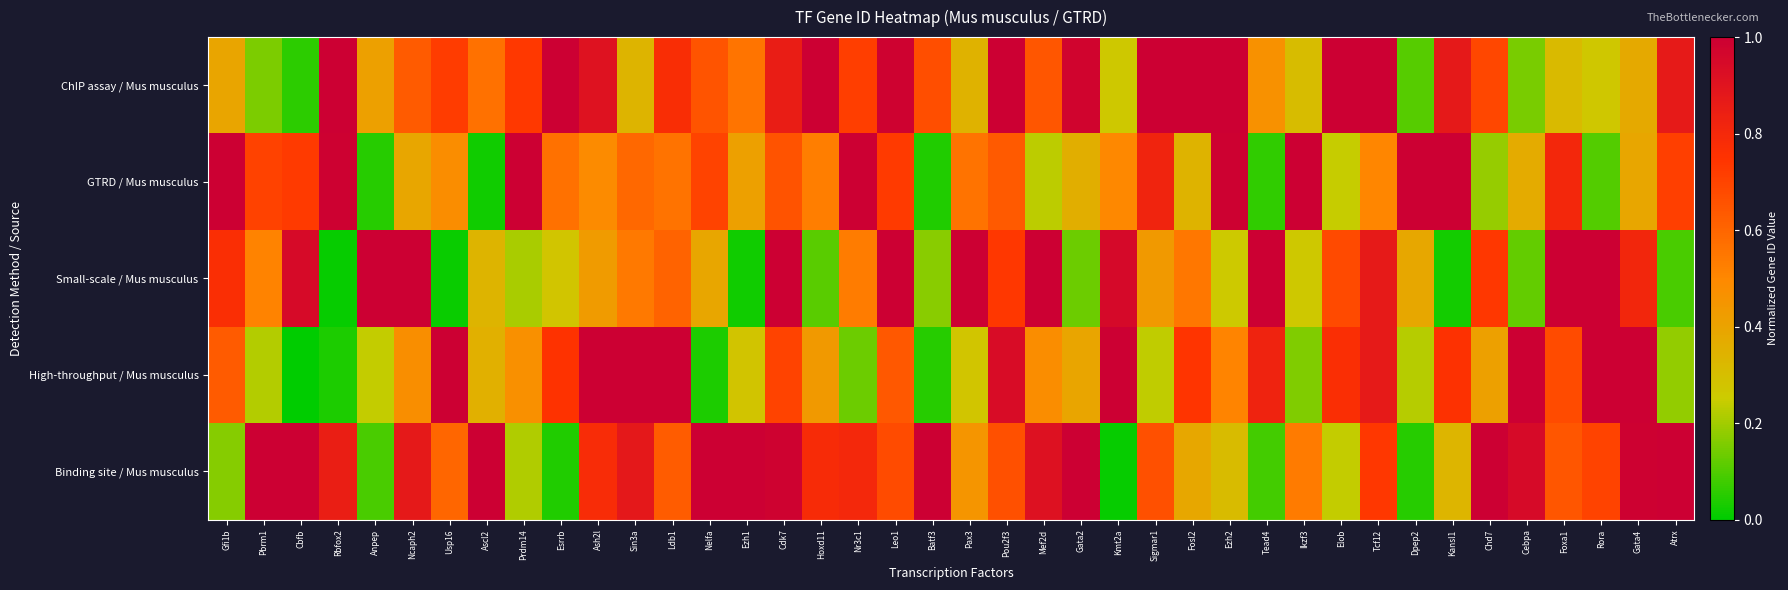

Count the number of data series in this chart.

5